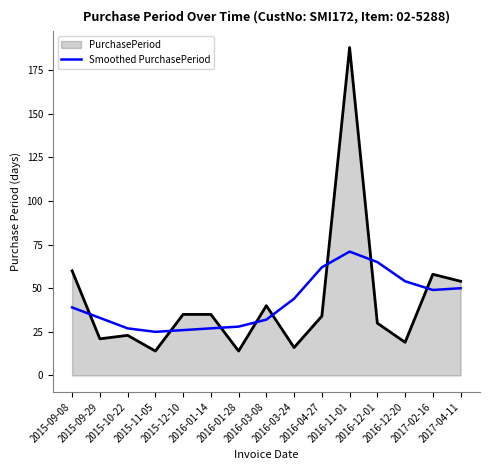

What is the difference between the maximum and minimum values in the Smoothed PurchasePeriod series?

46